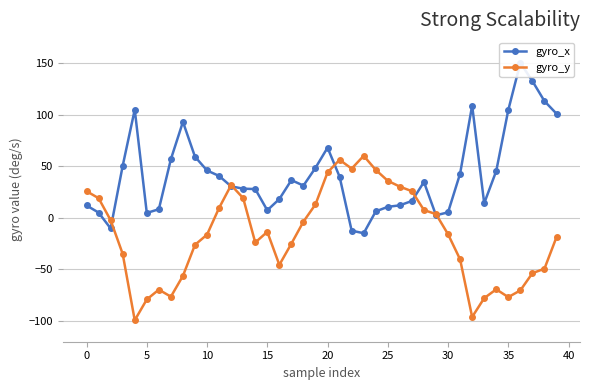

What is the highest value of the gyro_y series?

60.0